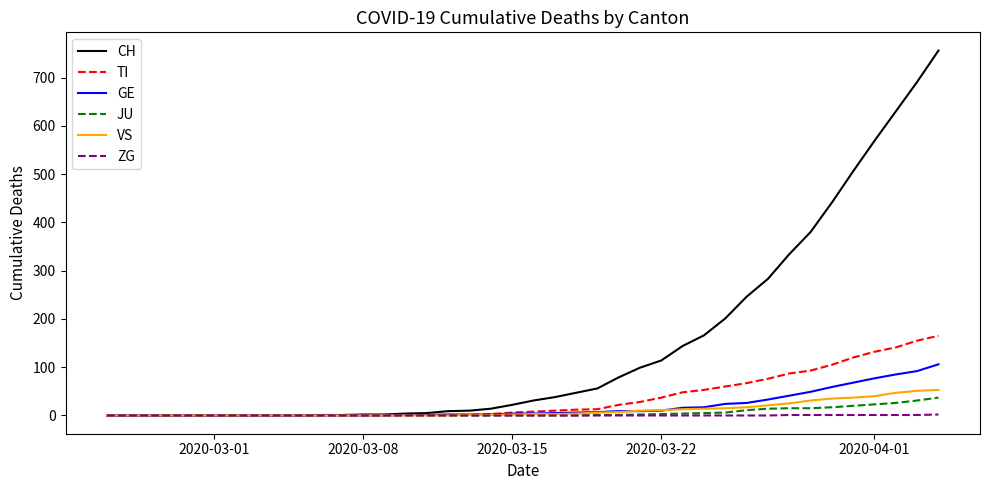

What is the highest value of the TI series?

165